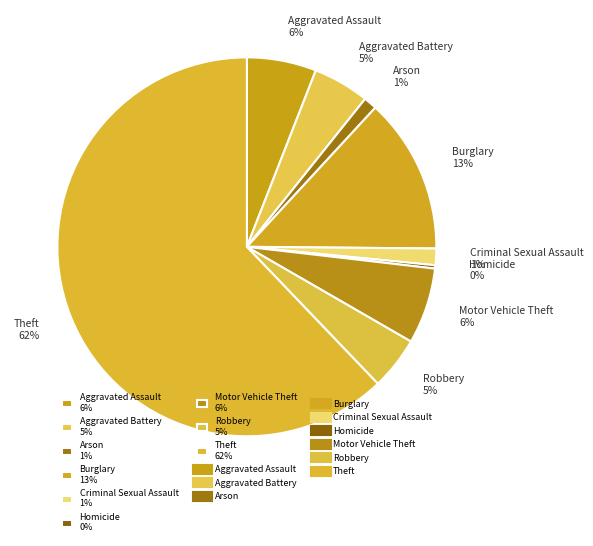

Which slice represents more than half of the pie?

Theft